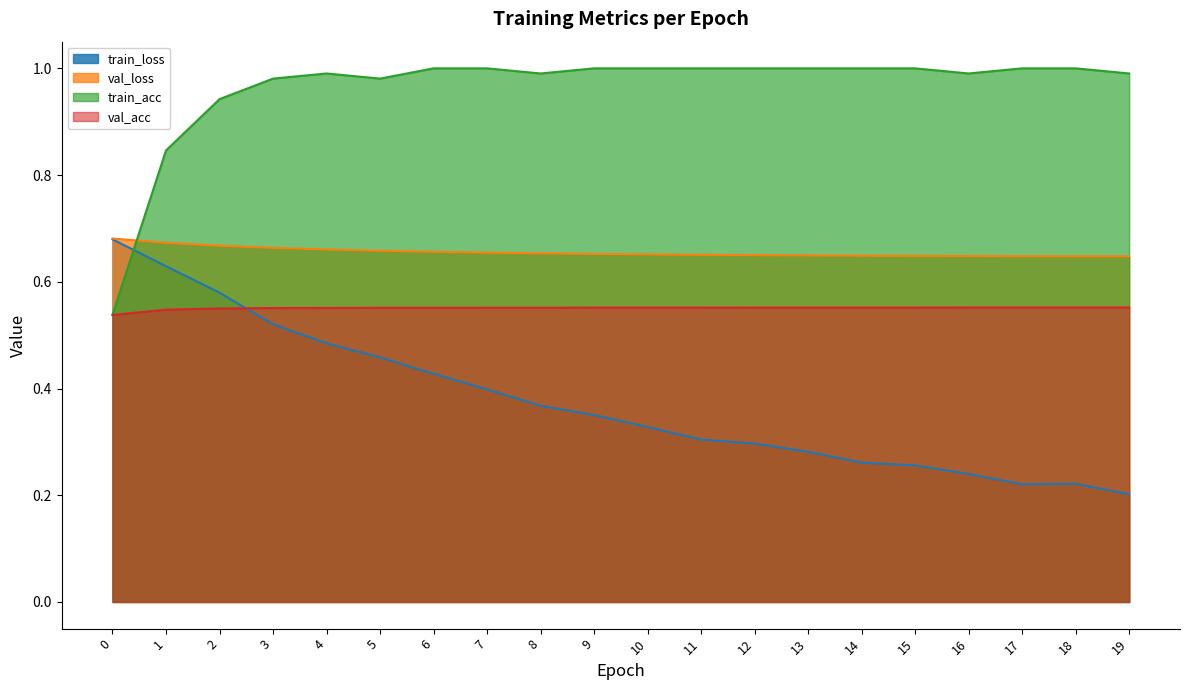

At which category is the sum across all series the highest?

2